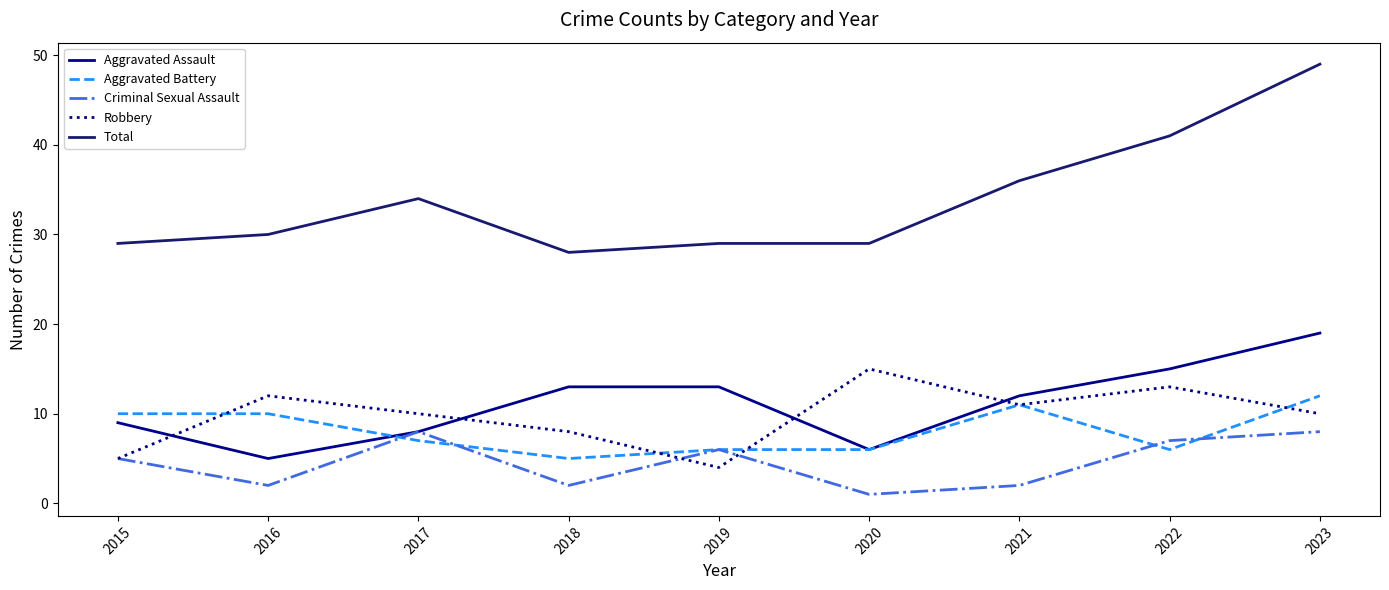

What is the minimum value for Aggravated Assault?

5